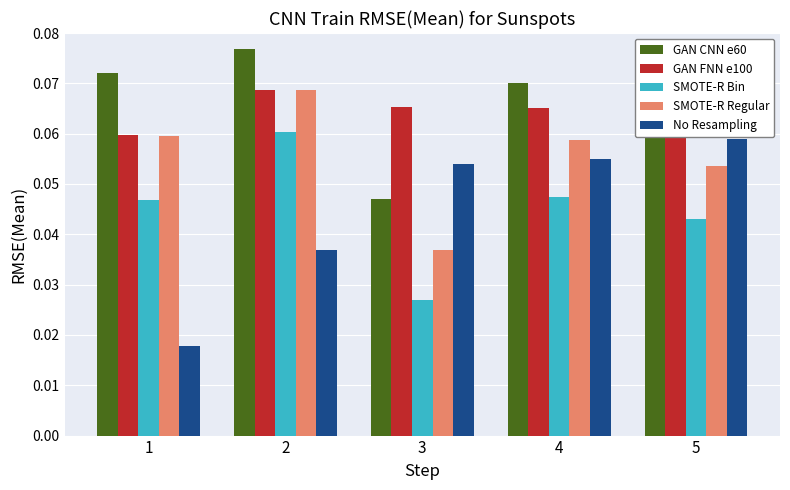

What is the greatest value displayed?

0.1